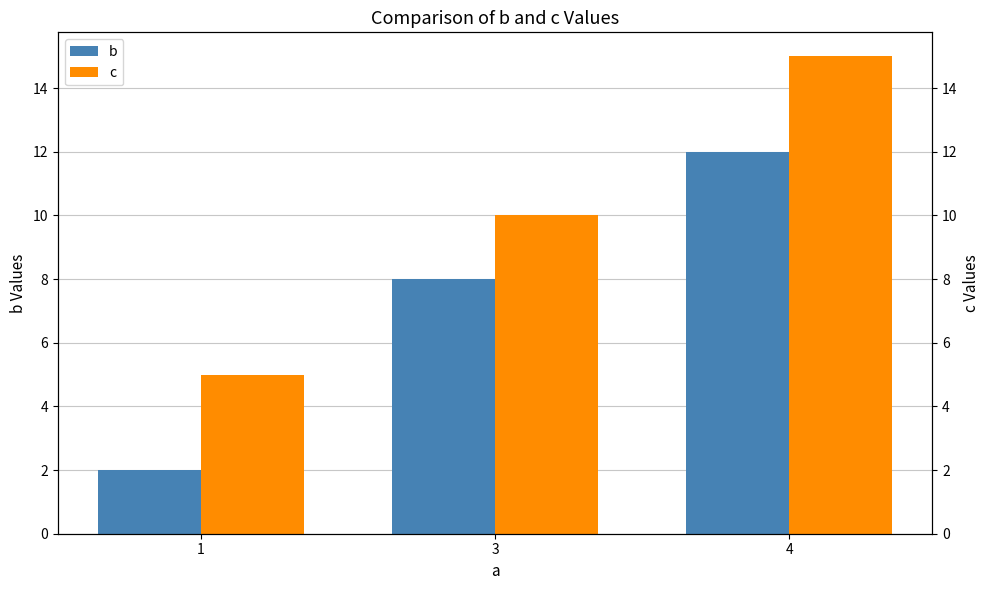

Rank the series by their maximum value, from highest to lowest.

c, b